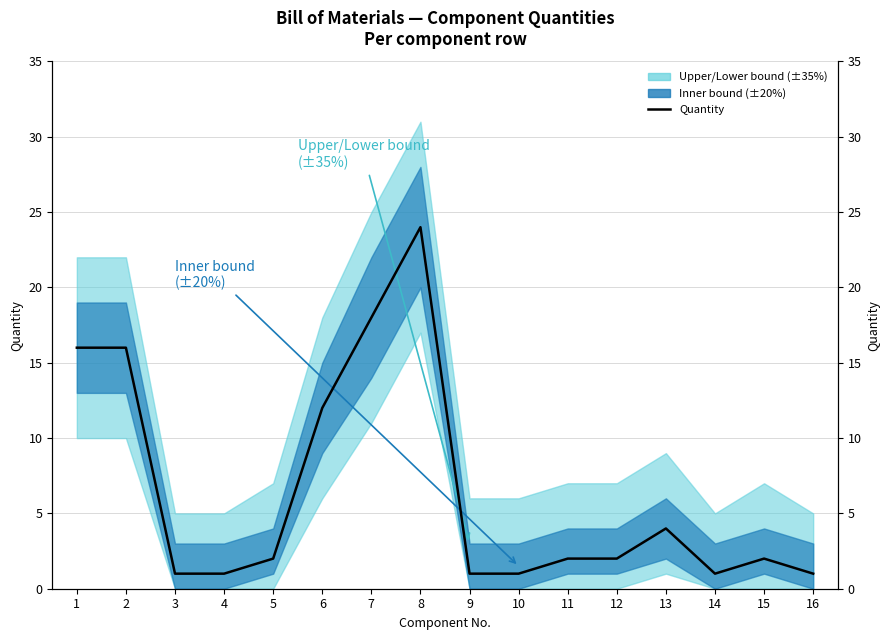

Reading left to right, transcribe all the data shown in this chart.

1=16	2=16	3=1	4=1	5=2	6=12	7=18	8=24	9=1	10=1	11=2	12=2	13=4	14=1	15=2	16=1